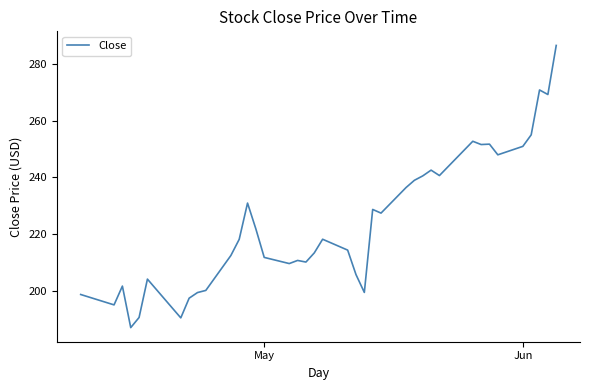

What is the maximum value shown in the chart?

286.5